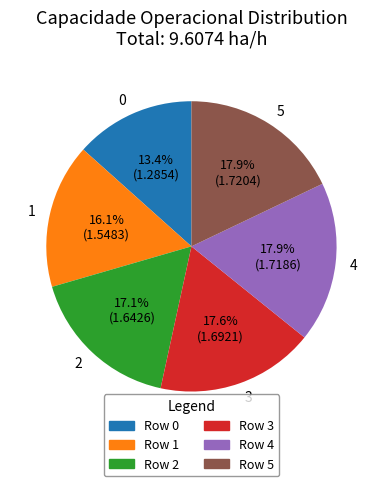

What percentage is the 5 slice, to the nearest percent?

18%